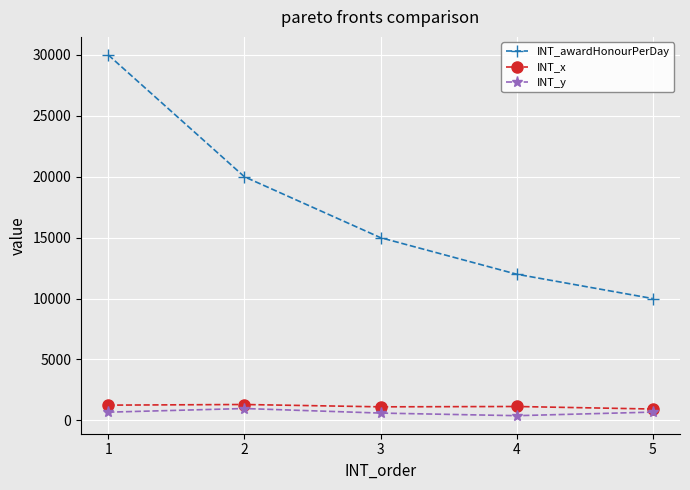

True or false: INT_awardHonourPerDay and INT_y cross at least once.

False